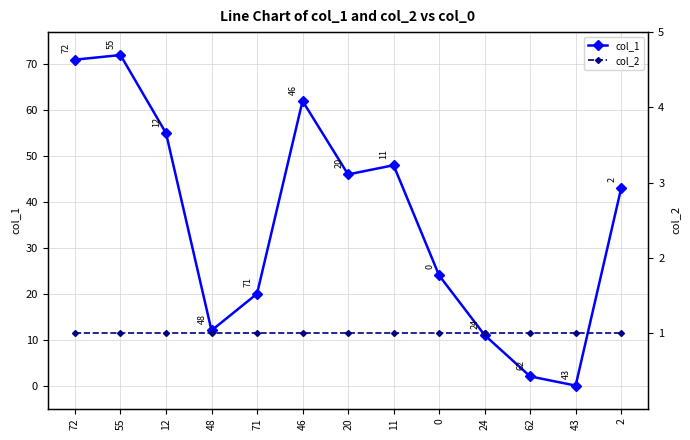

What is the sum of the col_1 values at 2 and 11?

91